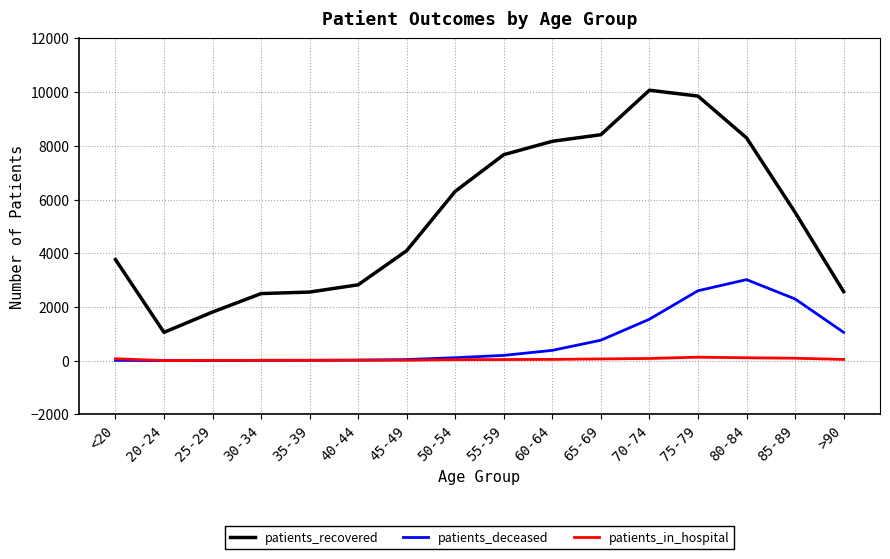

At which label does patients_recovered first exceed 5523?

50-54